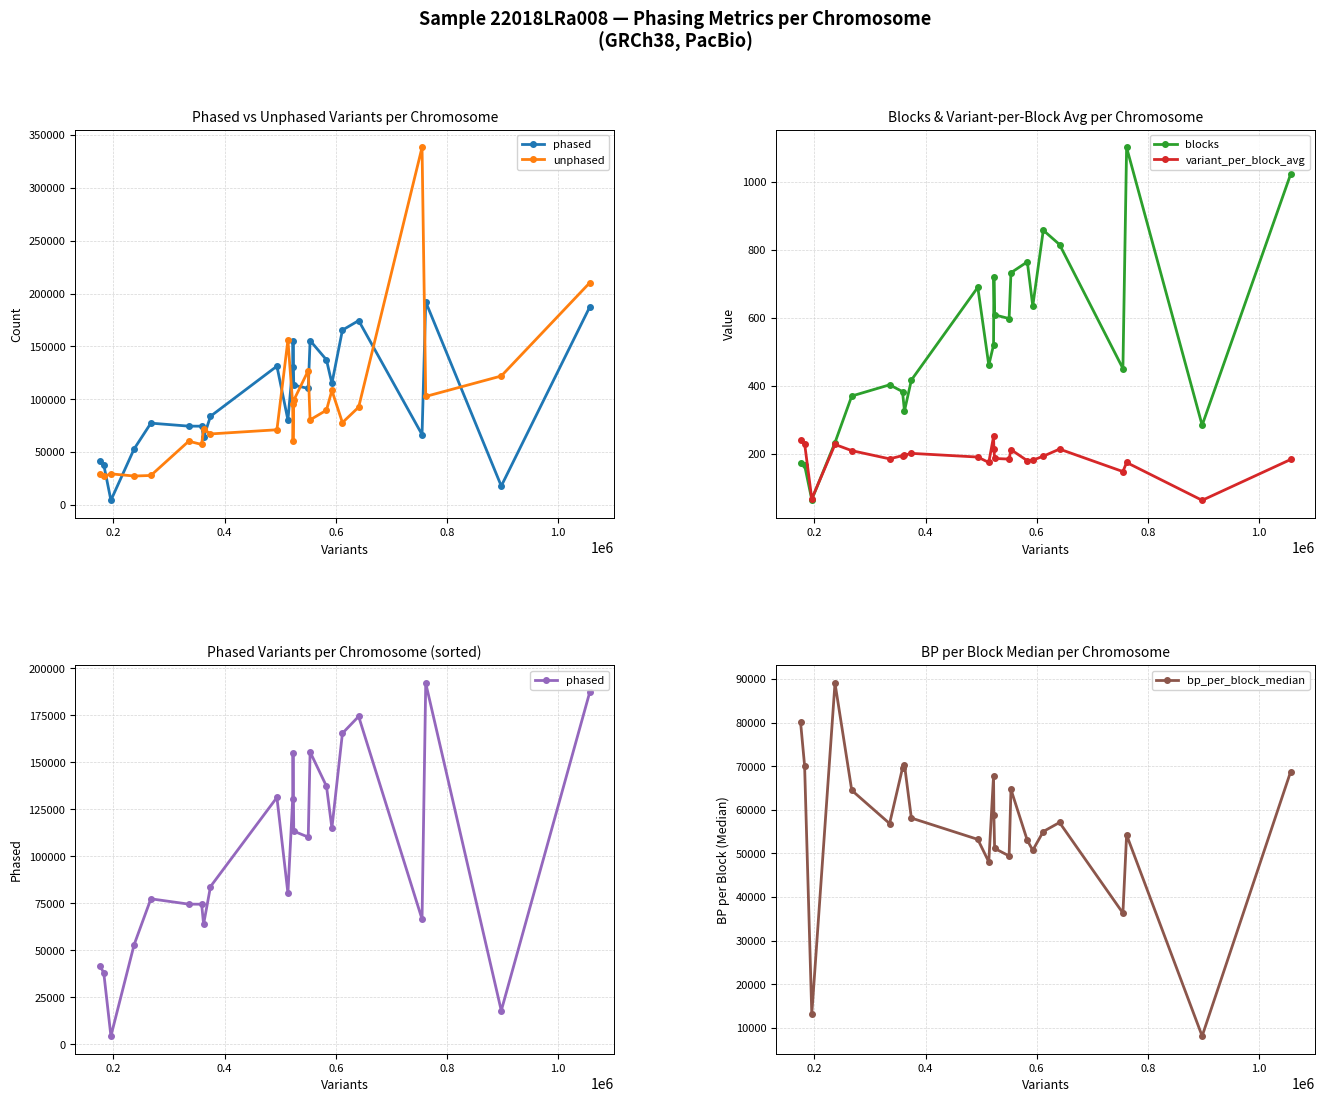

In bp_per_block_median, how many points are lower than both neighbors (excluding endpoints)?

7